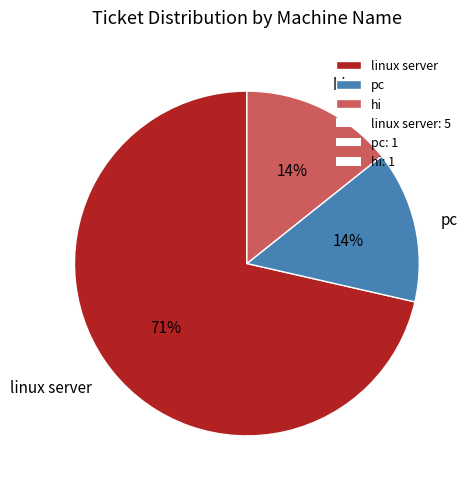

What percentage is the hi slice, to the nearest percent?

14%